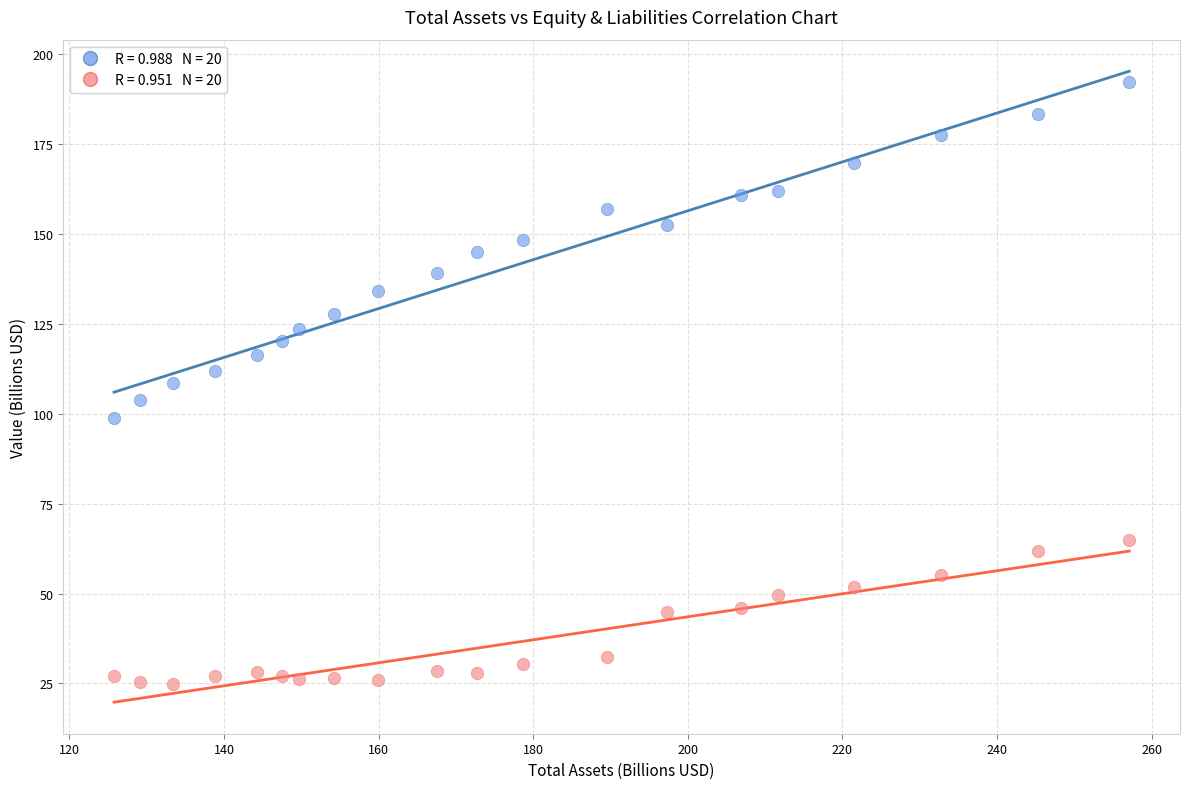

Across all data points, what is the range of Y values (max minus min)?

167.2